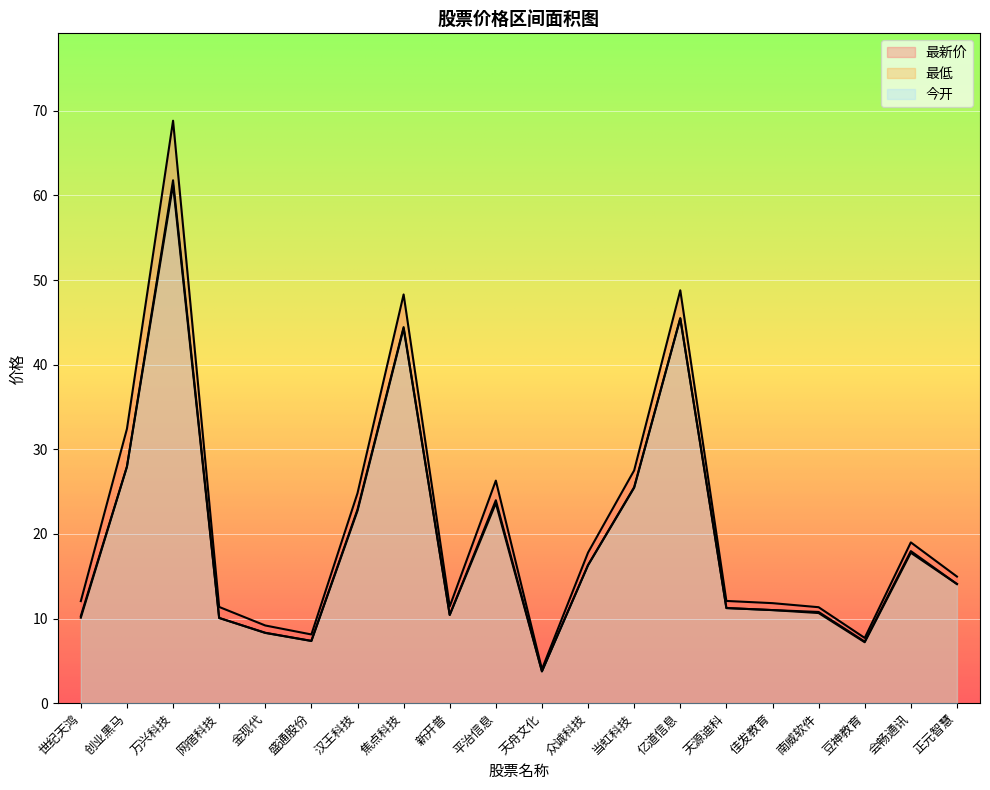

What is the label of the 18th point from the left?

豆神教育